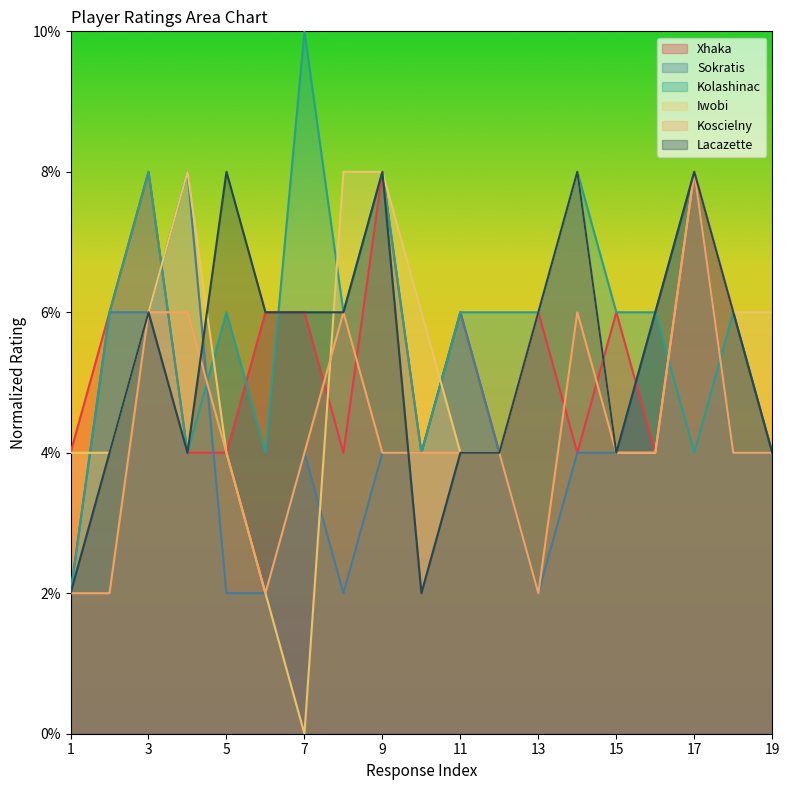

What is the difference between the maximum and second lowest values in the Iwobi series?

6